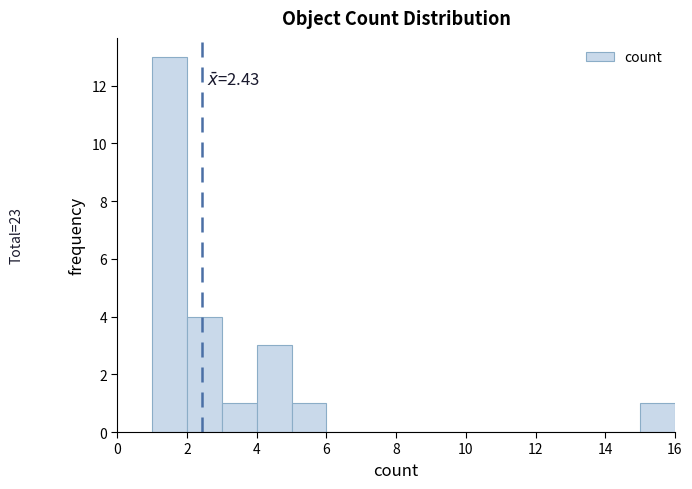

Which range on the x-axis has the tallest bar?

1 to 2